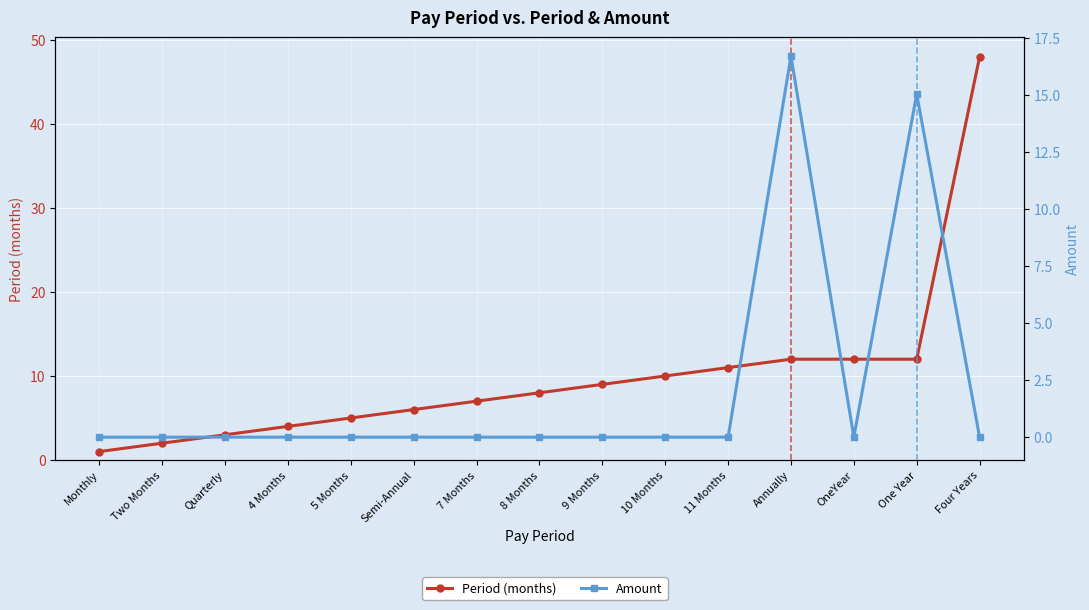

Which series has the largest range (max minus min)?

Period (months)